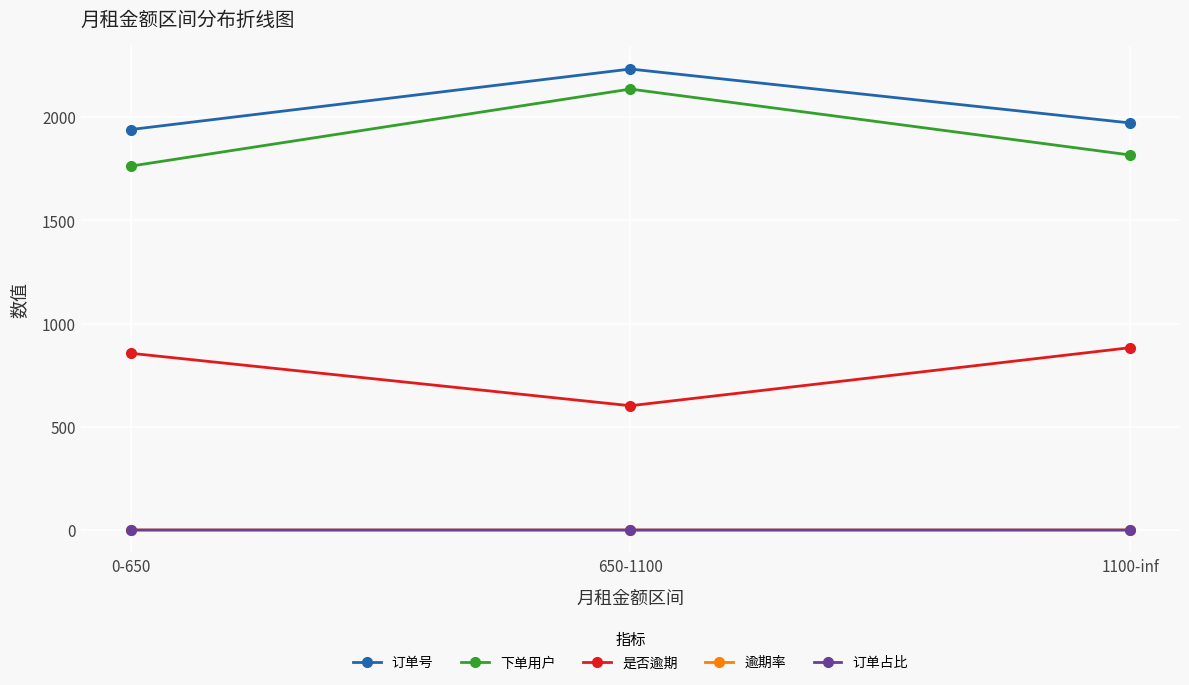

Which series has the largest total across all categories?

订单号